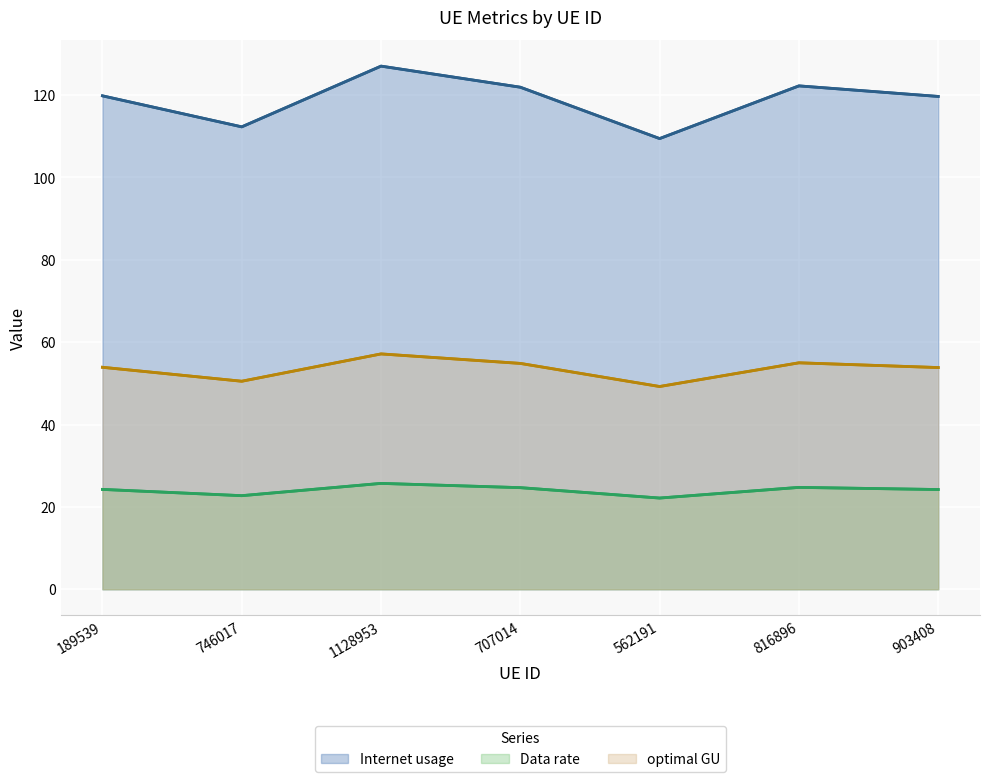

List the labels in order of optimal GU value, largest first.

1128953, 816896, 707014, 189539, 903408, 746017, 562191